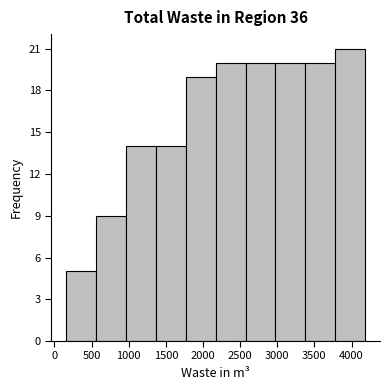

Reading left to right, transcribe this chart: for each bar, give the range it covers on the x-axis and its height. Neither the bar edges nor the heights are printed on the chart, so give them approximately, as read against the axes.

150 to 550: 5
550 to 950: 9
950 to 1350: 14
1350 to 1750: 14
1750 to 2150: 19
2150 to 2550: 20
2550 to 3000: 20
3000 to 3400: 20
3400 to 3800: 20
3800 to 4200: 21